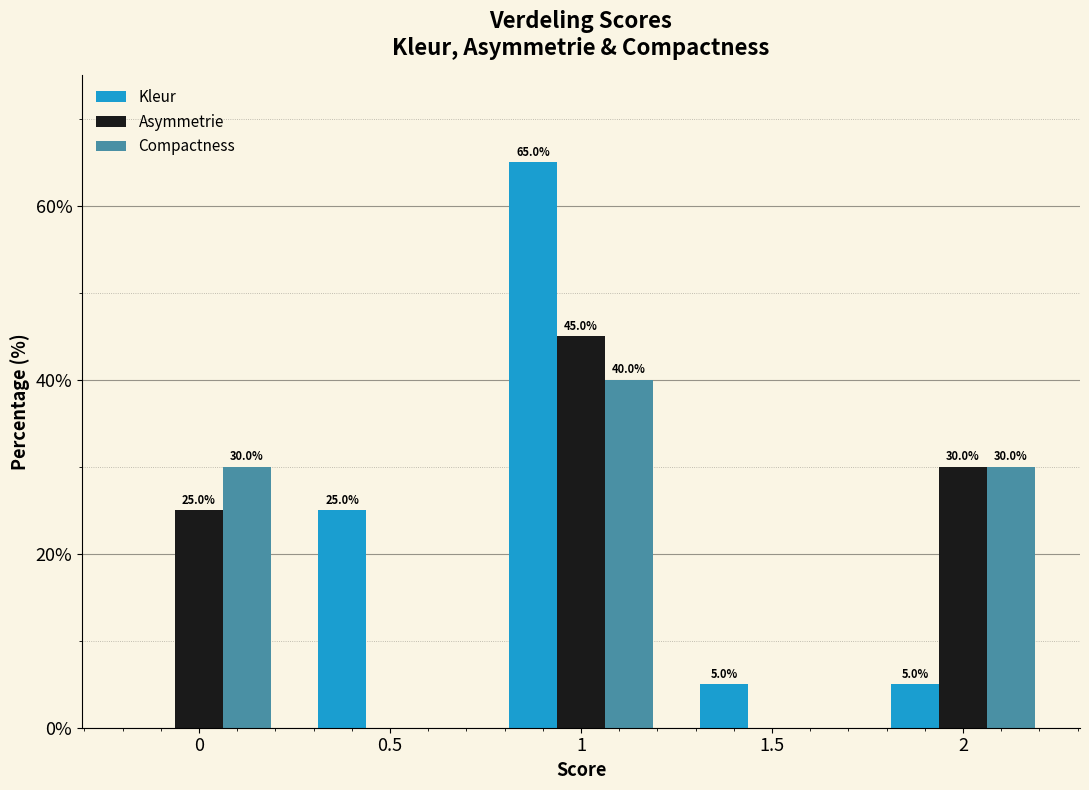

Are the bars grouped side by side (vs. stacked)?

Yes